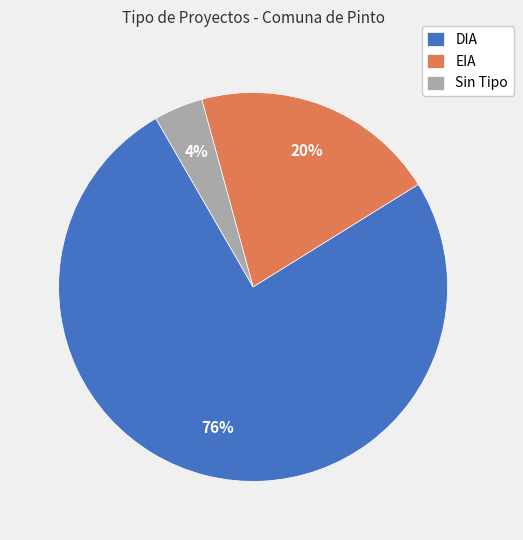

To the nearest percent, what portion does DIA represent?

76%